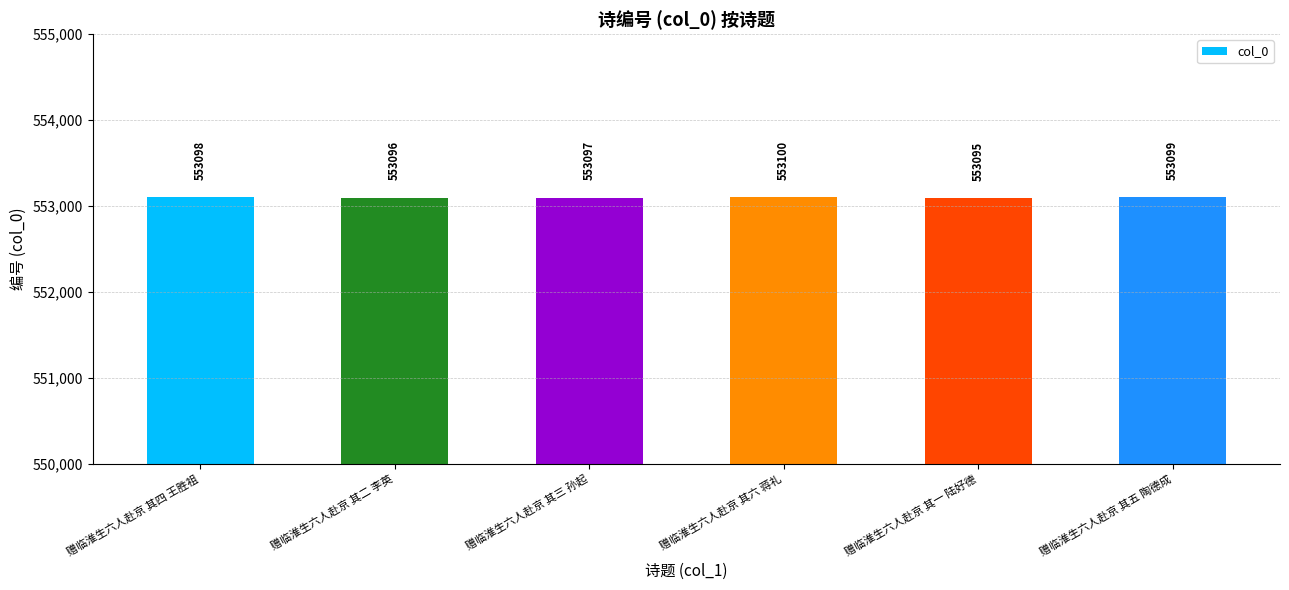

Rank the categories by value from highest to lowest.

赠临淮生六人赴京 其六 蒋礼, 赠临淮生六人赴京 其五 陶德成, 赠临淮生六人赴京 其四 王胜祖, 赠临淮生六人赴京 其三 孙起, 赠临淮生六人赴京 其二 李英, 赠临淮生六人赴京 其一 陆好德